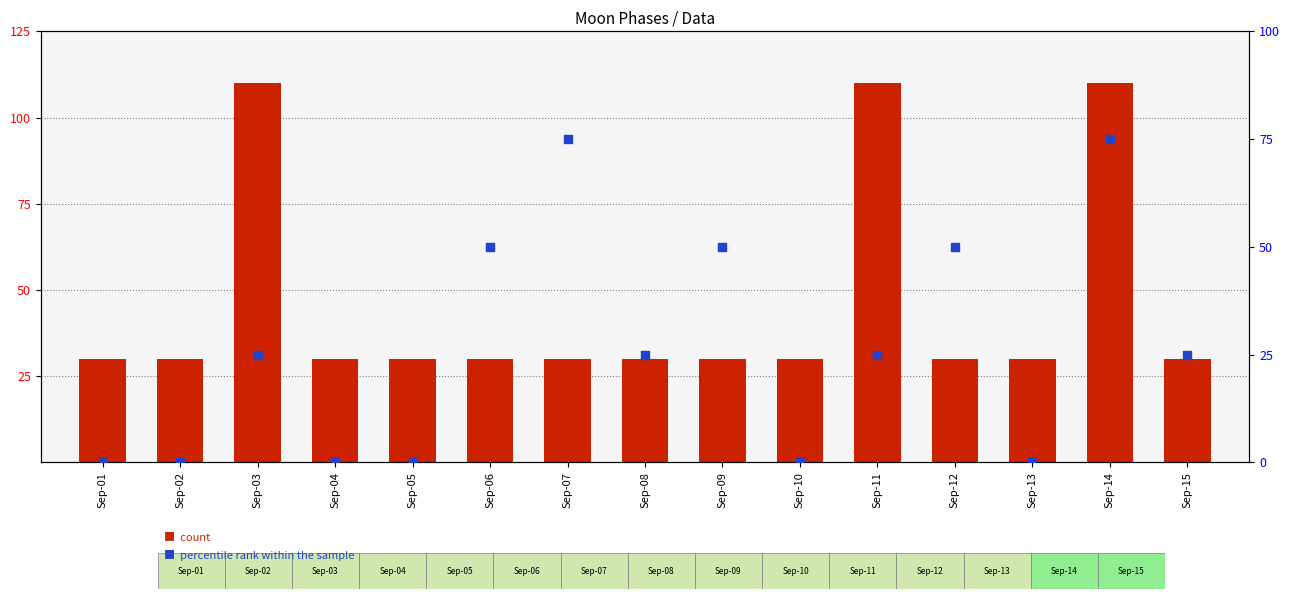

Which series has the largest total across all categories?

count